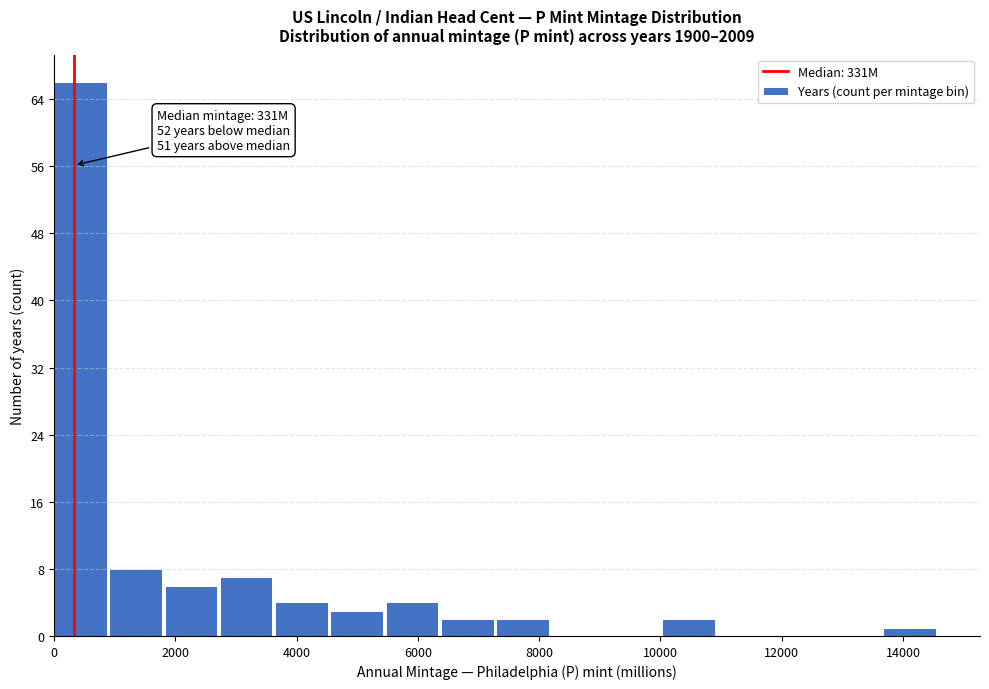

Which range on the x-axis has the tallest bar?

0 to 1000